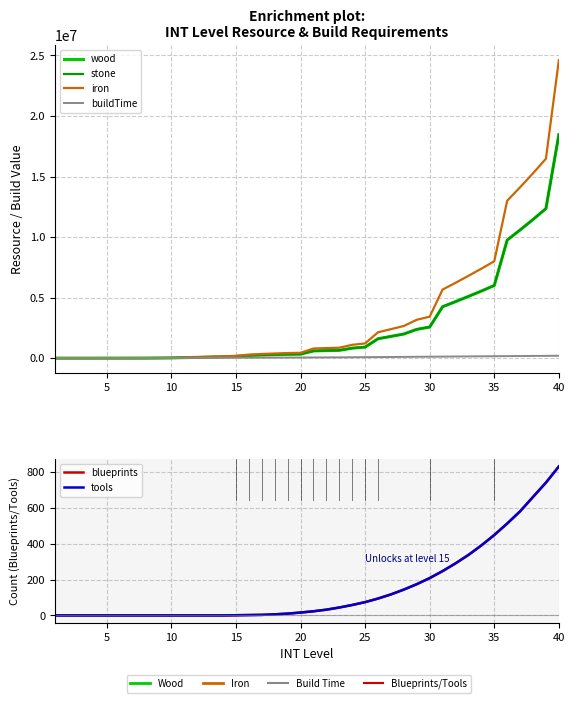

Which series has the widest spread of values?

iron